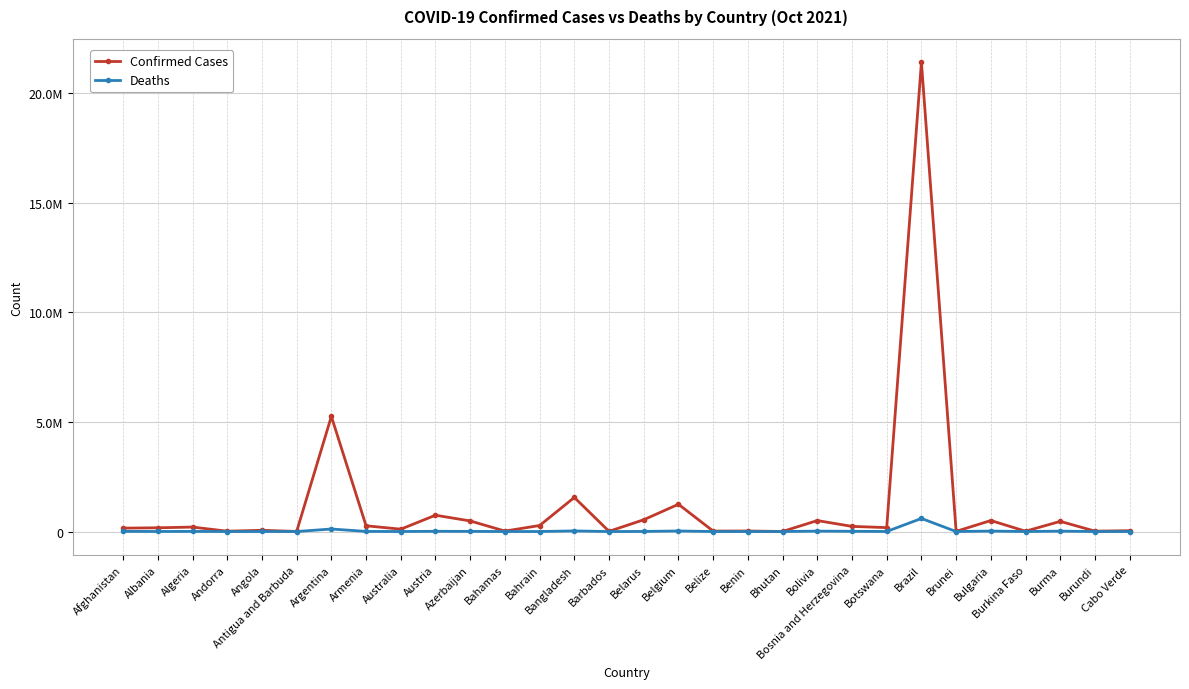

List the series in order of their peak value, highest first.

Confirmed Cases, Deaths